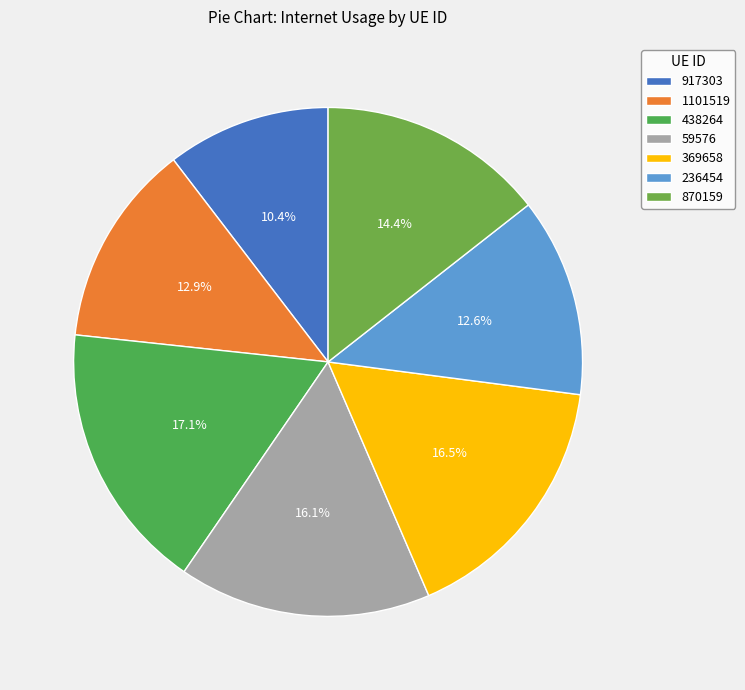

What is the smallest slice in the pie chart?

917303